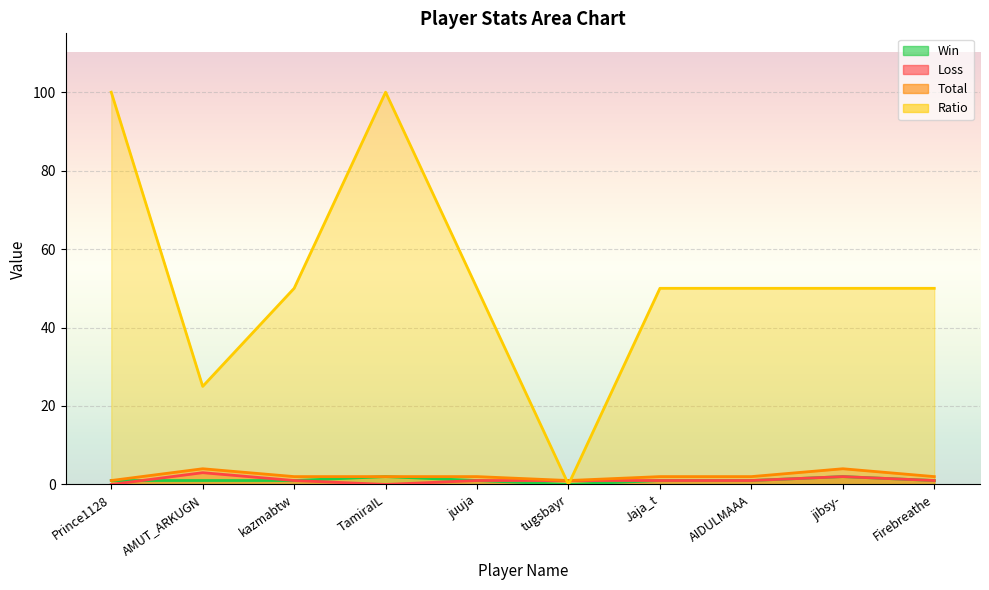

Reading right to left, what are all the values shown in this chart?

Win: Firebreathe=1	jibsy-=2	AIDULMAAA=1	Jaja_t=1	tugsbayr=0	juuja=1	TamiraIL=2	kazmabtw=1	AMUT_ARKUGN=1	Prince1128=1
Loss: Firebreathe=1	jibsy-=2	AIDULMAAA=1	Jaja_t=1	tugsbayr=1	juuja=1	TamiraIL=0	kazmabtw=1	AMUT_ARKUGN=3	Prince1128=0
Total: Firebreathe=2	jibsy-=4	AIDULMAAA=2	Jaja_t=2	tugsbayr=1	juuja=2	TamiraIL=2	kazmabtw=2	AMUT_ARKUGN=4	Prince1128=1
Ratio: Firebreathe=50	jibsy-=50	AIDULMAAA=50	Jaja_t=50	tugsbayr=0	juuja=50	TamiraIL=100	kazmabtw=50	AMUT_ARKUGN=25	Prince1128=100